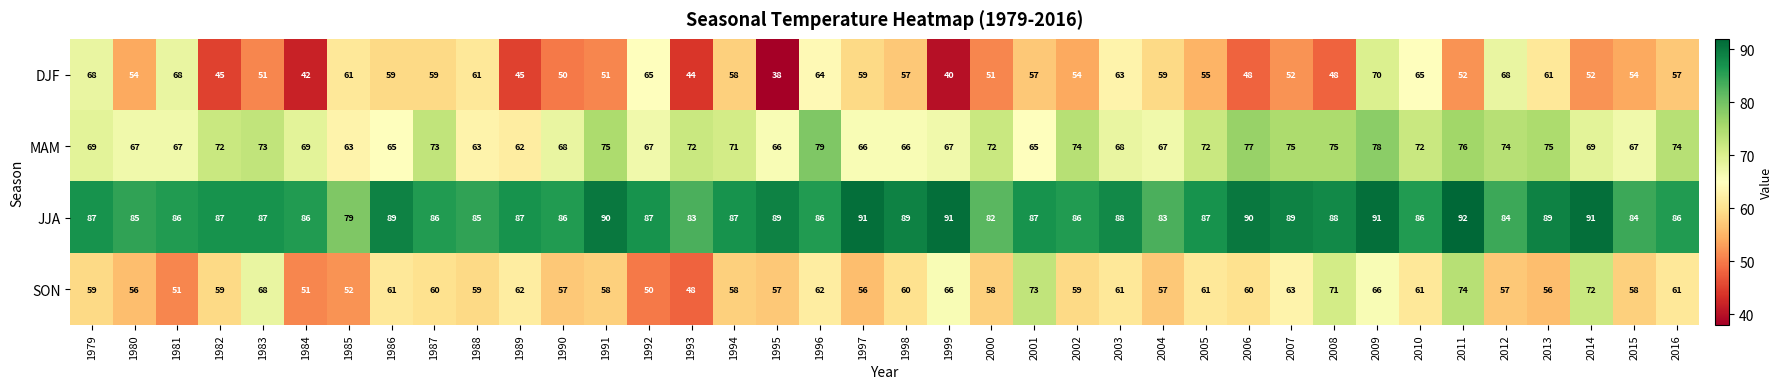

Which category has the lowest value in the DJF series?

1995